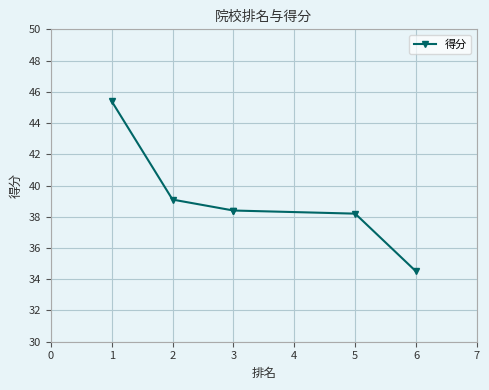

The value at 2 is 66.7. True or false?

False